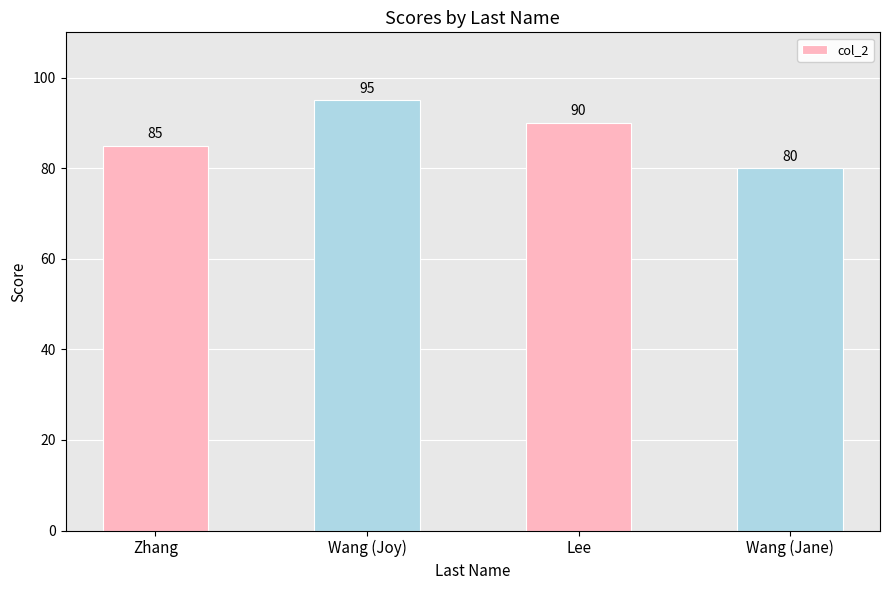

Is it true that the value at Wang (Jane) is 80?

True